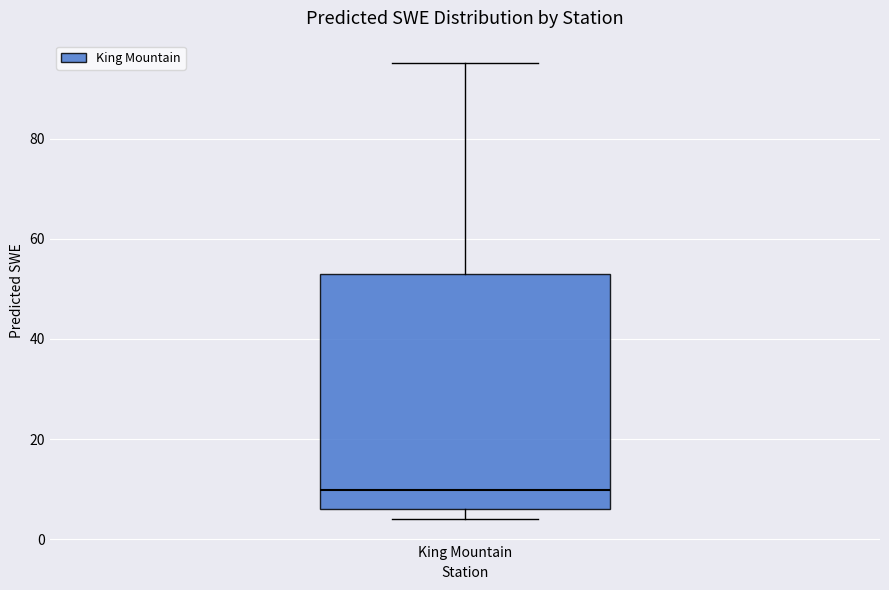

Where does the median line of the box for King Mountain sit on the y-axis? The values are not printed on the chart, so give them approximately, as read against the axis.

10